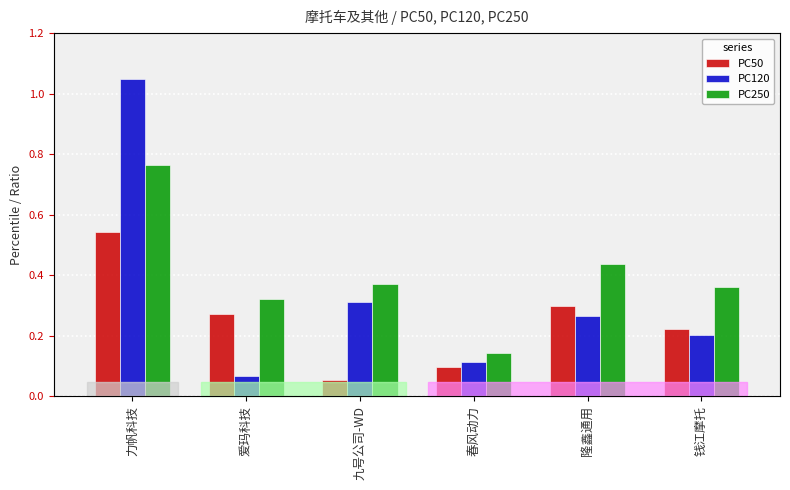

How many PC250 values are between 0 and 1?

6